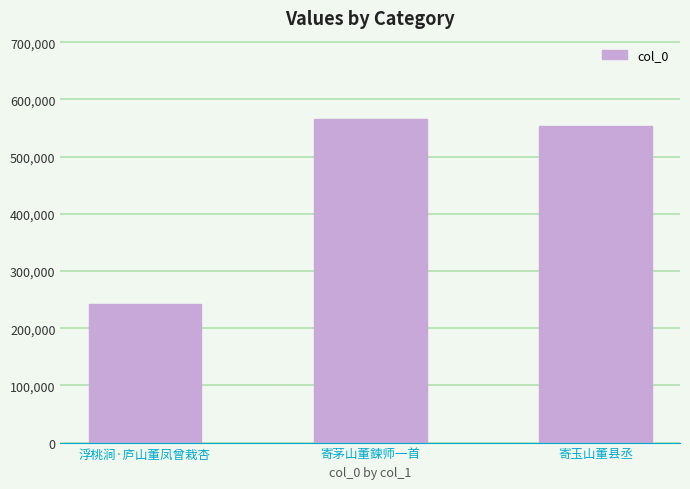

What is the label of the 2nd bar from the left?

寄茅山董鍊师一首